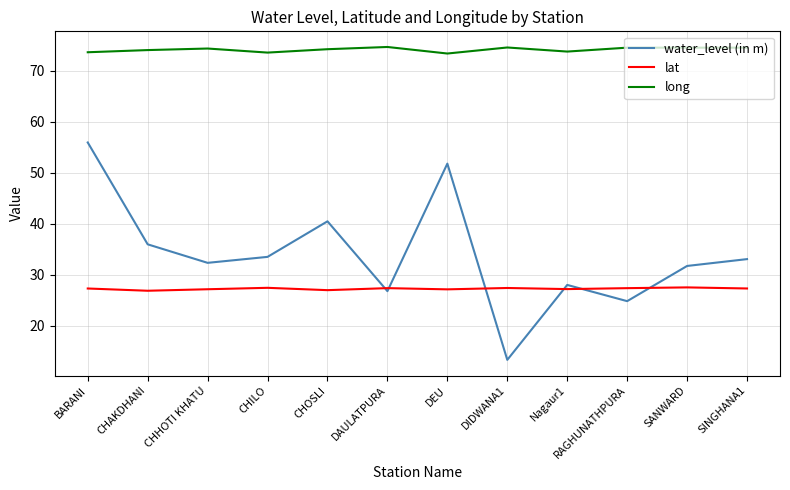

At which label does water_level (in m) first exceed 33?

BARANI